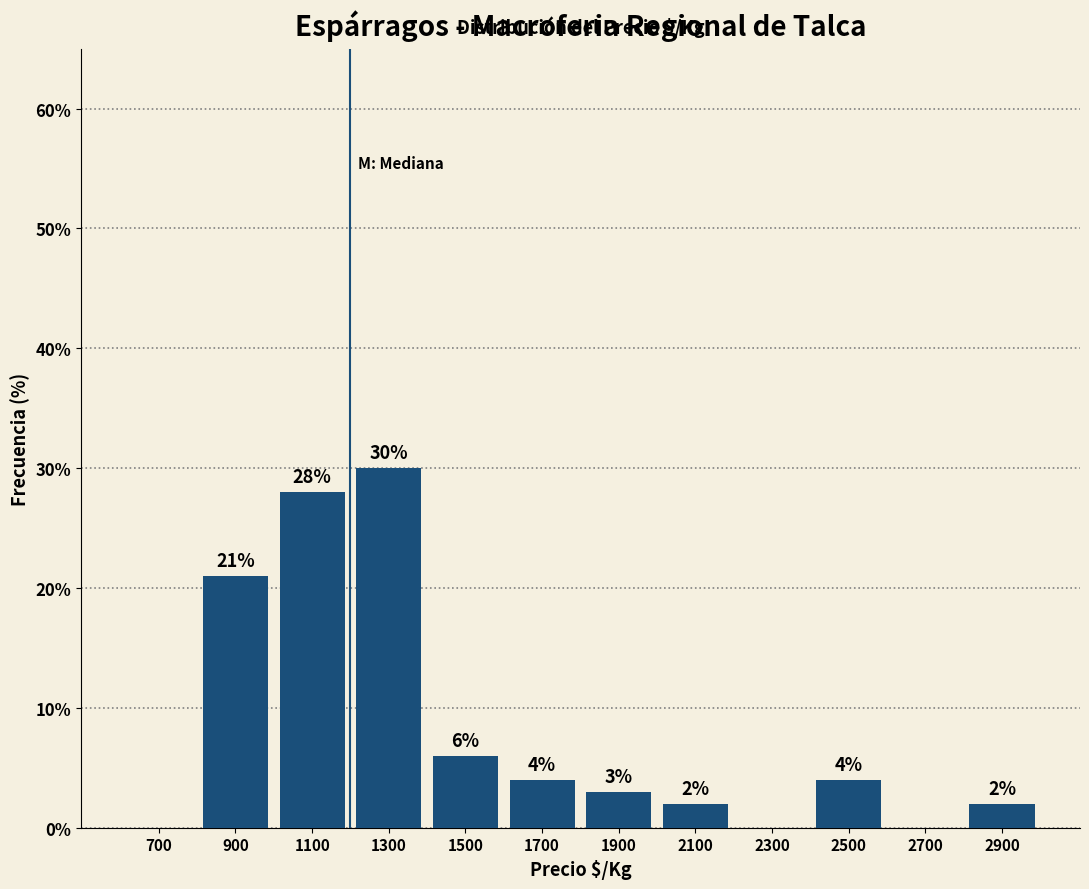

Over which range of the x-axis is the bar tallest?

1200 to 1400